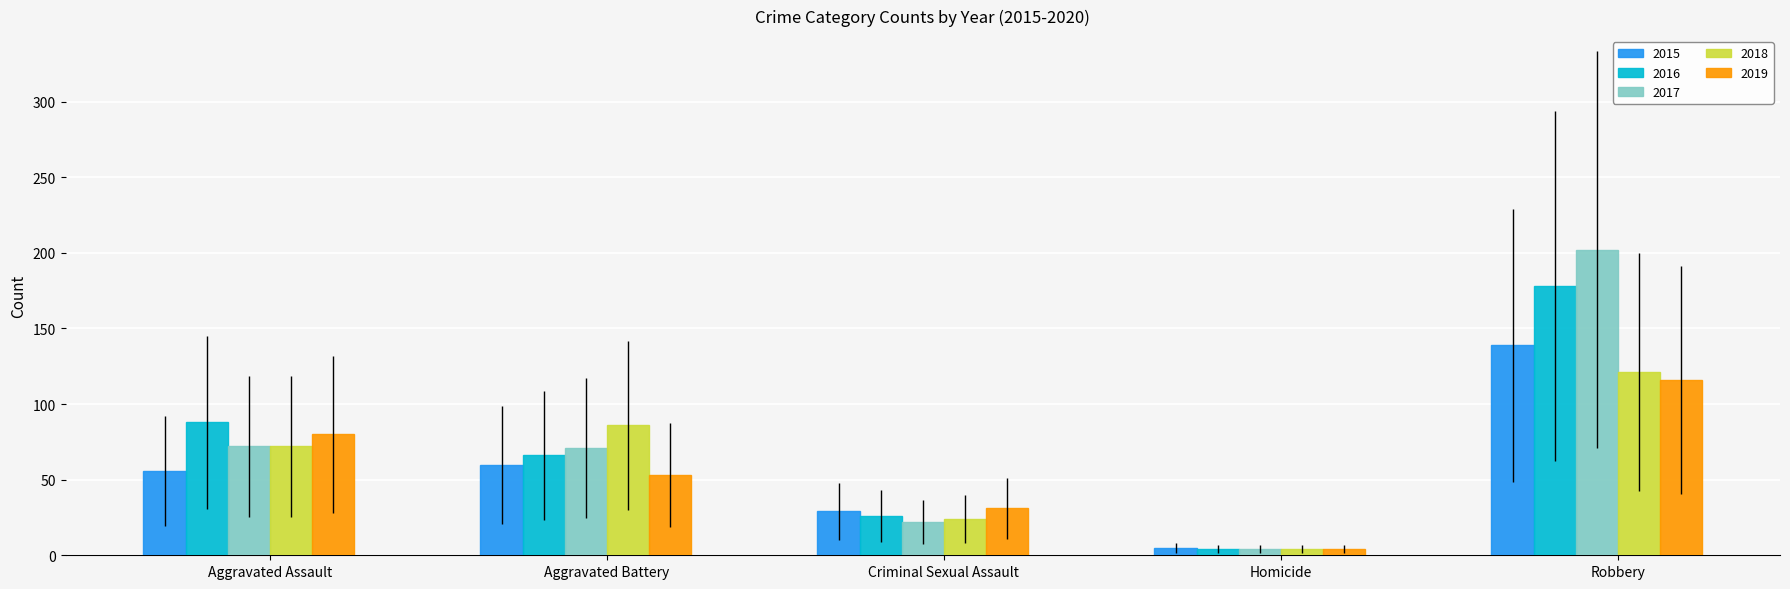

Between Aggravated Assault and Criminal Sexual Assault, which series saw the biggest shift?

2016